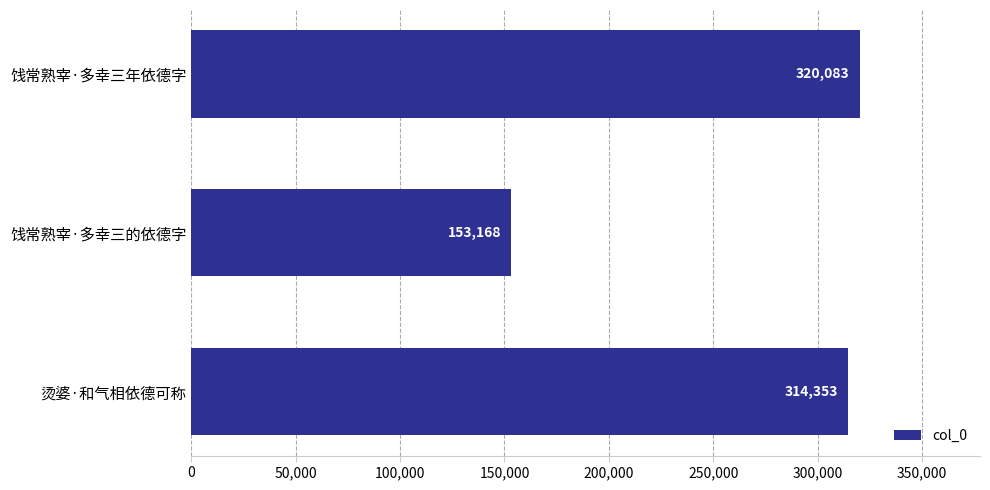

How many distinct data groups are displayed?

1